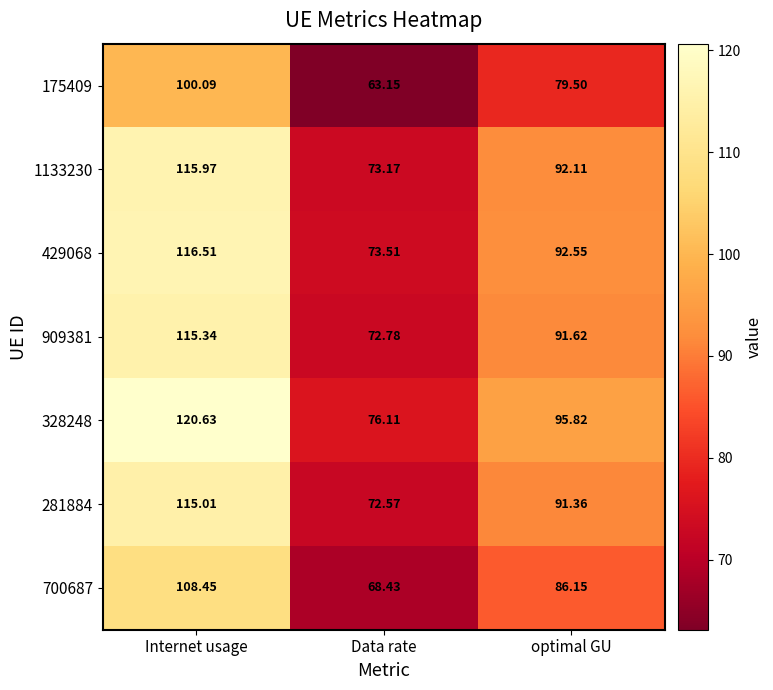

Rank the categories by 328248 value from lowest to highest.

Data rate, optimal GU, Internet usage